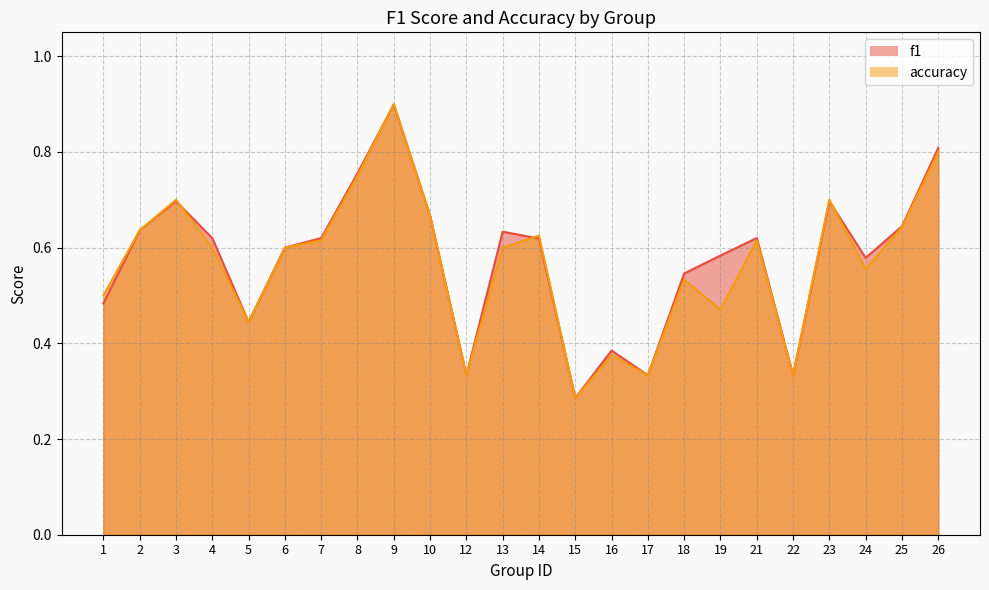

At which category does accuracy reach its first local peak?

3